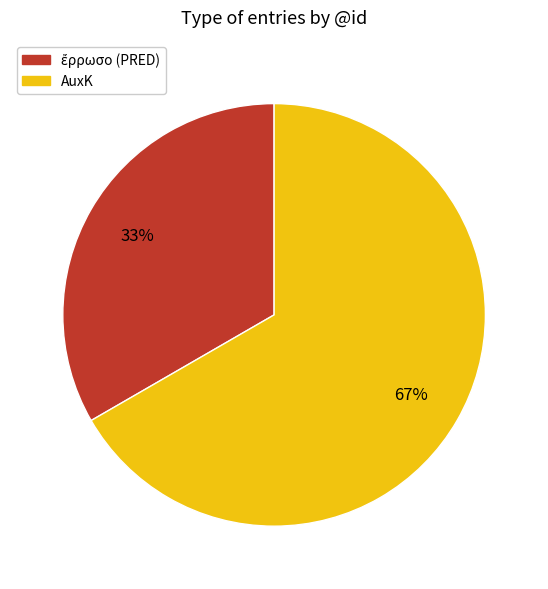

To the nearest percent, what percentage of the pie is AuxK?

67%